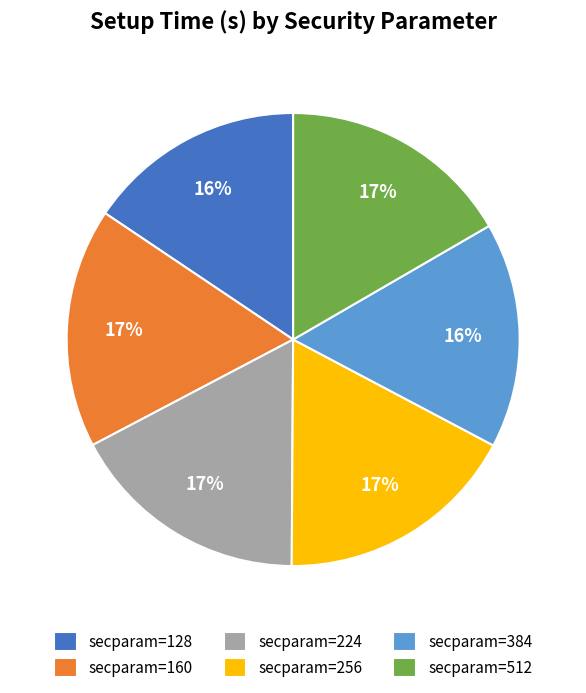

Combined, do secparam=128 and secparam=512 account for over 50%?

No